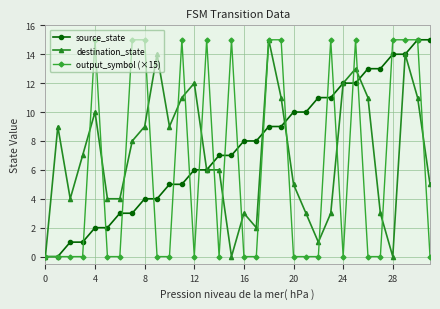

What is the maximum value for destination_state?

15